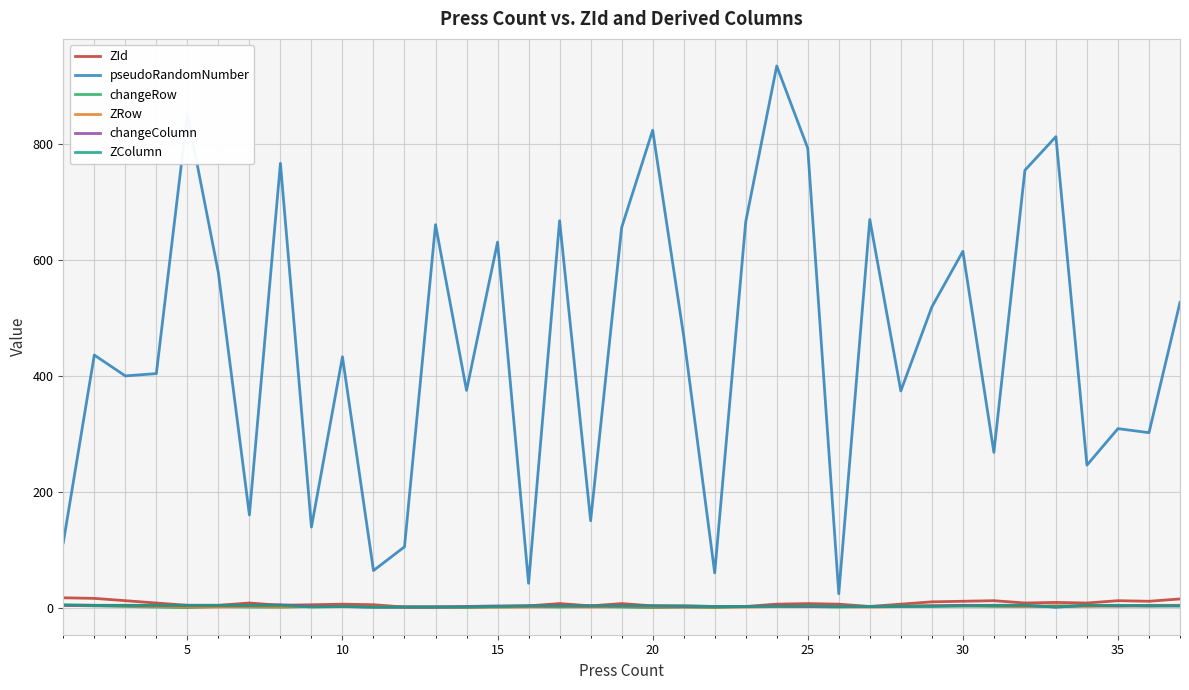

True or false: pseudoRandomNumber and ZColumn intersect in this chart.

False